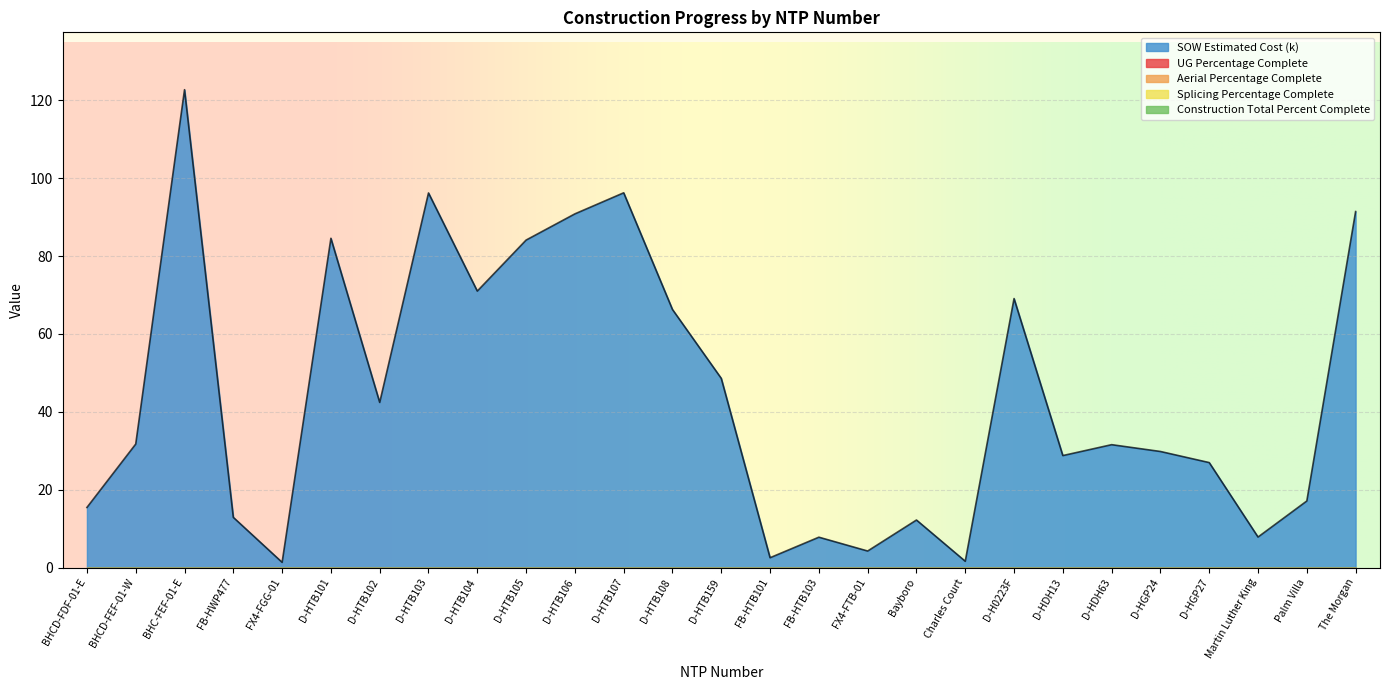

Reading left to right, what are all the values shown in this chart?

UG Percentage Complete: BHCD-FDF-01-E=0.0	BHCD-FEF-01-W=0.0	BHC-FEF-01-E=0.0	FB-HWP477=0.0	FX4-FGG-01=0.0	D-HTB101=0.0	D-HTB102=0.0	D-HTB103=0.0	D-HTB104=0.0	D-HTB105=0.0	D-HTB106=0.0	D-HTB107=0.0	D-HTB108=0.0	D-HTB159=0.0	FB-HTB101=0.0	FB-HTB103=0.0	FX4-FTB-01=0.0	Bayboro=0.0	Charles Court=0.0	D-H0223F=0.0	D-HDH13=0.0	D-HDH63=0.0	D-HGP24=0.0	D-HGP27=0.0	Martin Luther King=0.0	Palm Villa=0.0	The Morgan=0.0
Aerial Percentage Complete: BHCD-FDF-01-E=0.0	BHCD-FEF-01-W=0.0	BHC-FEF-01-E=0.0	FB-HWP477=0.0	FX4-FGG-01=0.0	D-HTB101=0.0	D-HTB102=0.0	D-HTB103=0.0	D-HTB104=0.0	D-HTB105=0.0	D-HTB106=0.0	D-HTB107=0.0	D-HTB108=0.0	D-HTB159=0.0	FB-HTB101=0.0	FB-HTB103=0.0	FX4-FTB-01=0.0	Bayboro=0.0	Charles Court=0.0	D-H0223F=0.0	D-HDH13=0.0	D-HDH63=0.0	D-HGP24=0.0	D-HGP27=0.0	Martin Luther King=0.0	Palm Villa=0.0	The Morgan=0.0
Splicing Percentage Complete: BHCD-FDF-01-E=0.0	BHCD-FEF-01-W=0.0	BHC-FEF-01-E=0.0	FB-HWP477=0.0	FX4-FGG-01=0.0	D-HTB101=0.0	D-HTB102=0.0	D-HTB103=0.0	D-HTB104=0.0	D-HTB105=0.0	D-HTB106=0.0	D-HTB107=0.0	D-HTB108=0.0	D-HTB159=0.0	FB-HTB101=0.0	FB-HTB103=0.0	FX4-FTB-01=0.0	Bayboro=0.0	Charles Court=0.0	D-H0223F=0.0	D-HDH13=0.0	D-HDH63=0.0	D-HGP24=0.0	D-HGP27=0.0	Martin Luther King=0.0	Palm Villa=0.0	The Morgan=0.0
Construction Total Percent Complete: BHCD-FDF-01-E=0.0	BHCD-FEF-01-W=0.0	BHC-FEF-01-E=0.0	FB-HWP477=0.0	FX4-FGG-01=0.0	D-HTB101=0.0	D-HTB102=0.0	D-HTB103=0.0	D-HTB104=0.0	D-HTB105=0.0	D-HTB106=0.0	D-HTB107=0.0	D-HTB108=0.0	D-HTB159=0.0	FB-HTB101=0.0	FB-HTB103=0.0	FX4-FTB-01=0.0	Bayboro=0.0	Charles Court=0.0	D-H0223F=0.0	D-HDH13=0.0	D-HDH63=0.0	D-HGP24=0.0	D-HGP27=0.0	Martin Luther King=0.0	Palm Villa=0.0	The Morgan=0.0
SOW Estimated Cost (k): BHCD-FDF-01-E=15.4	BHCD-FEF-01-W=31.7	BHC-FEF-01-E=122.7	FB-HWP477=12.9	FX4-FGG-01=1.3	D-HTB101=84.6	D-HTB102=42.4	D-HTB103=96.2	D-HTB104=71.0	D-HTB105=84.1	D-HTB106=90.8	D-HTB107=96.2	D-HTB108=66.3	D-HTB159=48.6	FB-HTB101=2.5	FB-HTB103=7.8	FX4-FTB-01=4.2	Bayboro=12.2	Charles Court=1.6	D-H0223F=69.1	D-HDH13=28.8	D-HDH63=31.6	D-HGP24=29.8	D-HGP27=27.0	Martin Luther King=7.8	Palm Villa=17.1	The Morgan=91.4